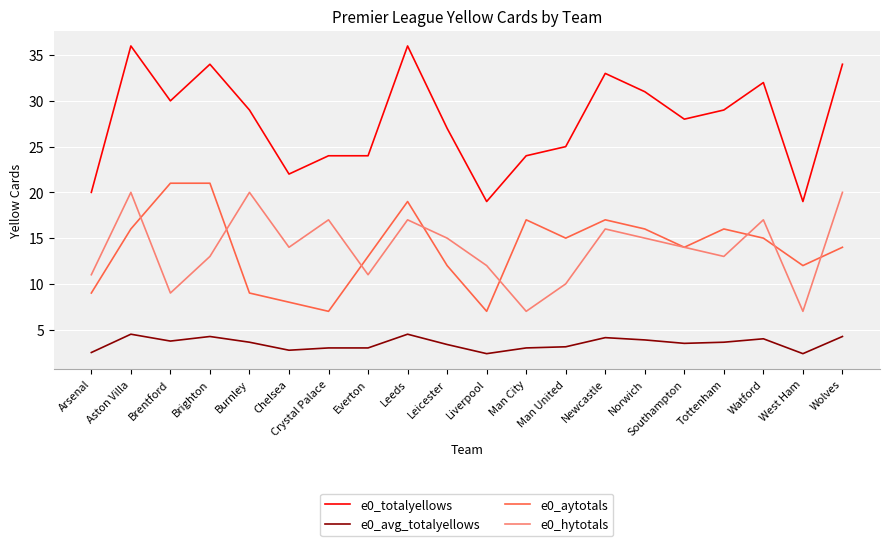

After their last crossing, which series has the higher values: e0_aytotals or e0_hytotals?

e0_hytotals